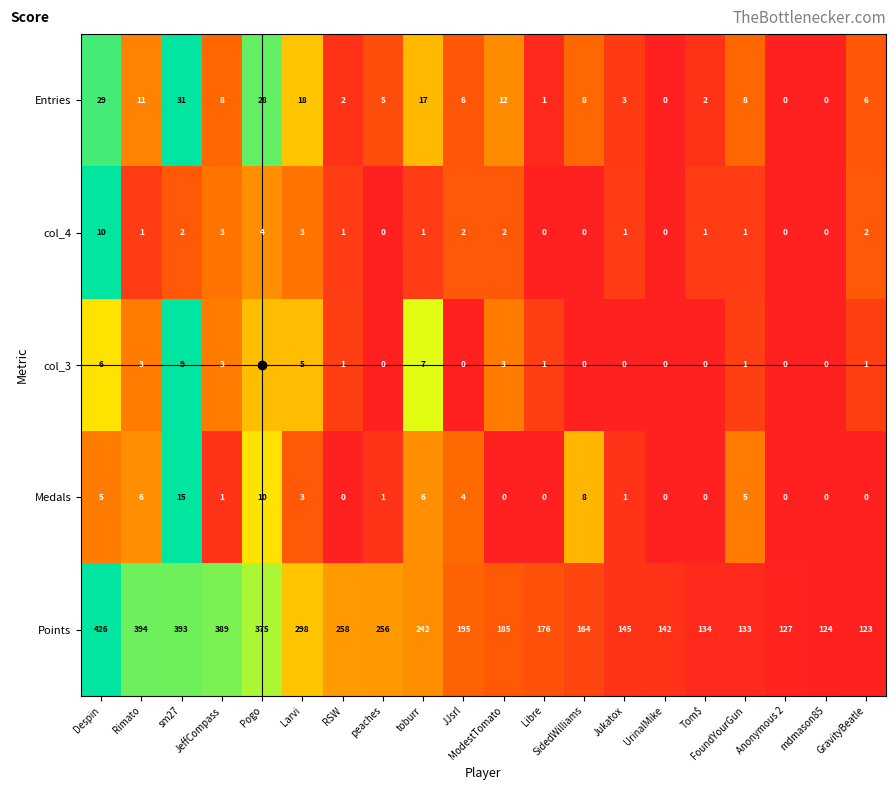

What is the average value of the Points series?

234